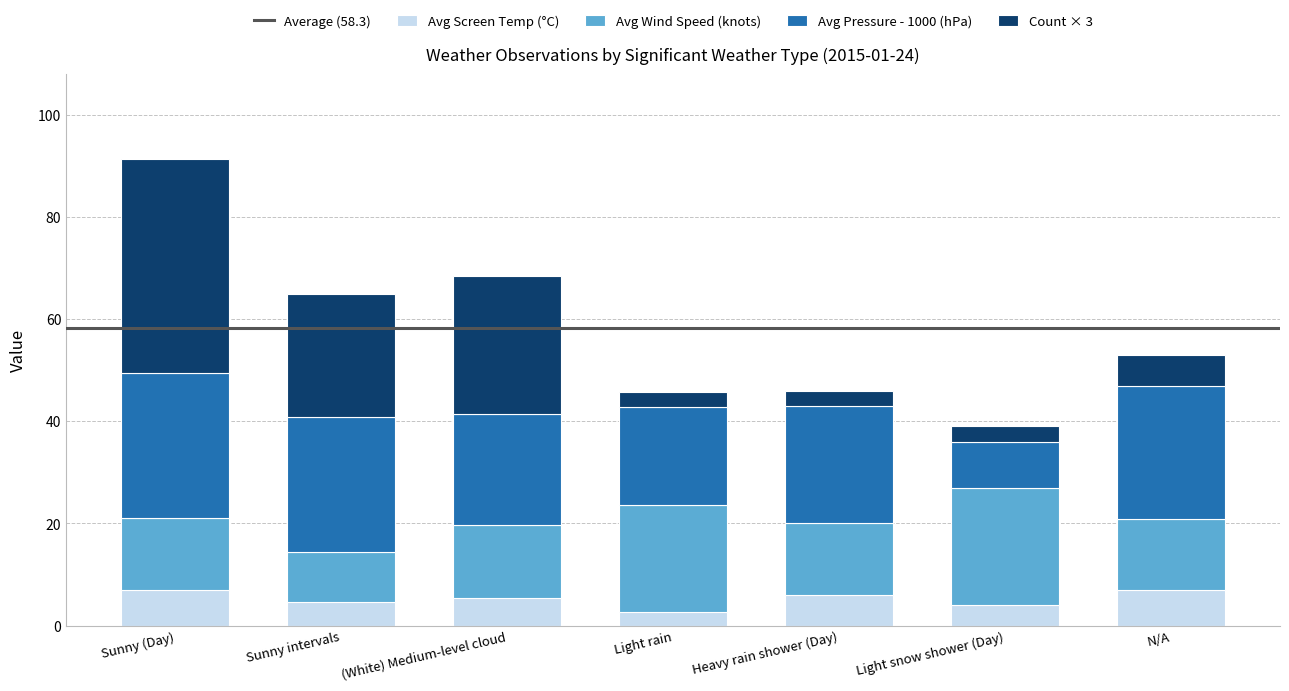

What is the difference between the maximum and minimum values in the Avg Screen Temp (°C) series?

4.3